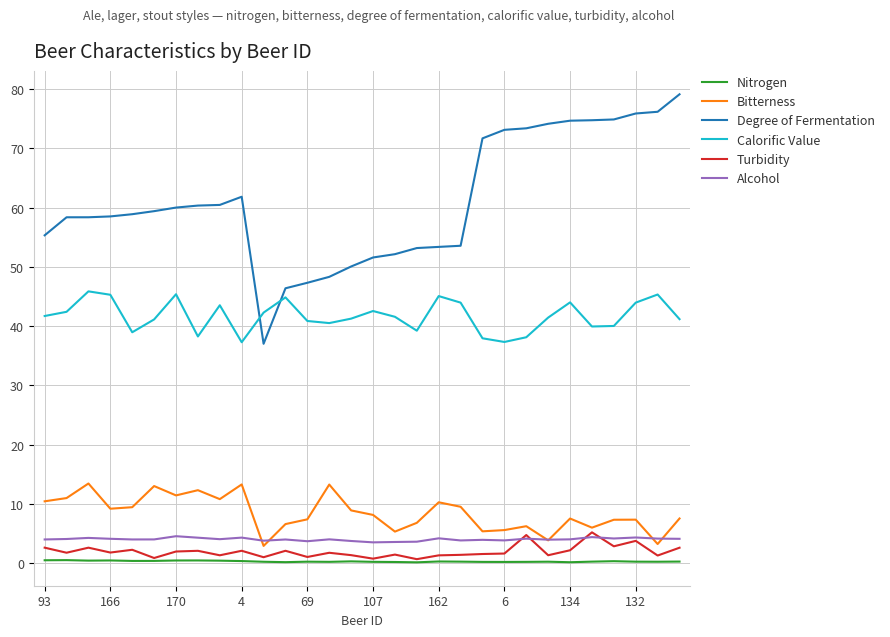

What is the highest value of the Degree of Fermentation series?

79.1